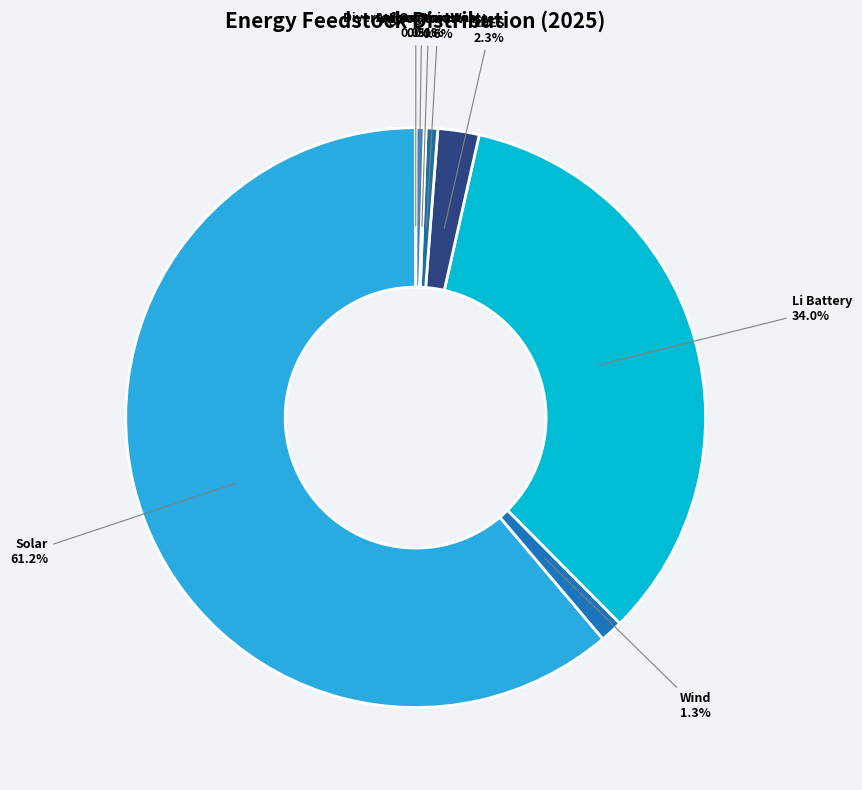

Combined, do LDES and Agricultural waste account for over 50%?

No